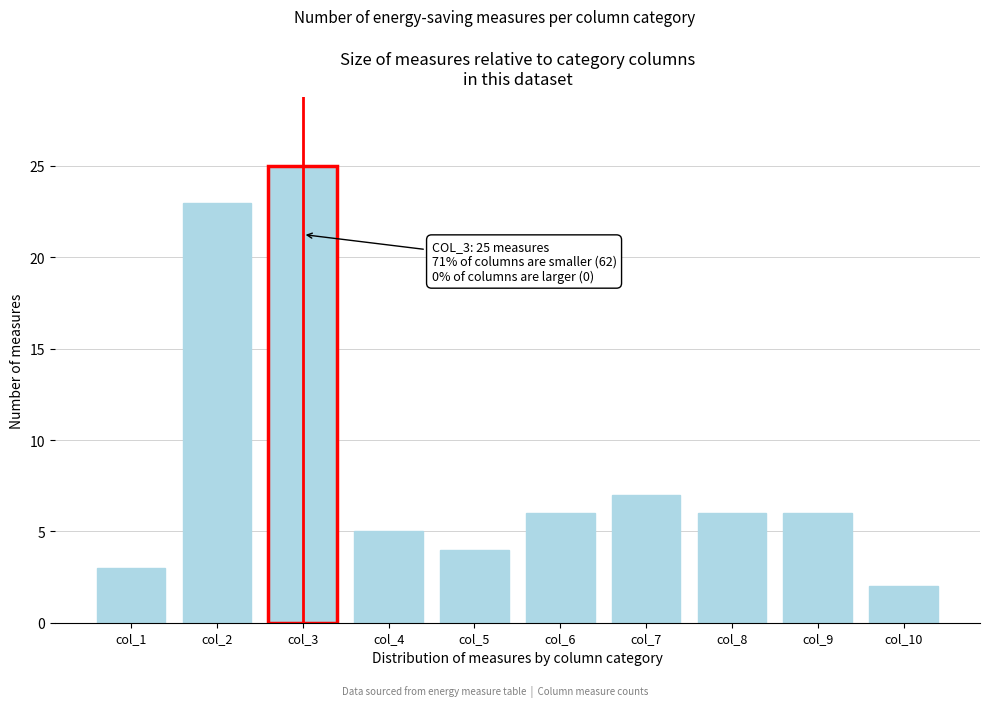

Reading left to right, what are all the values shown in this chart?

3	23	25	5	4	6	7	6	6	2